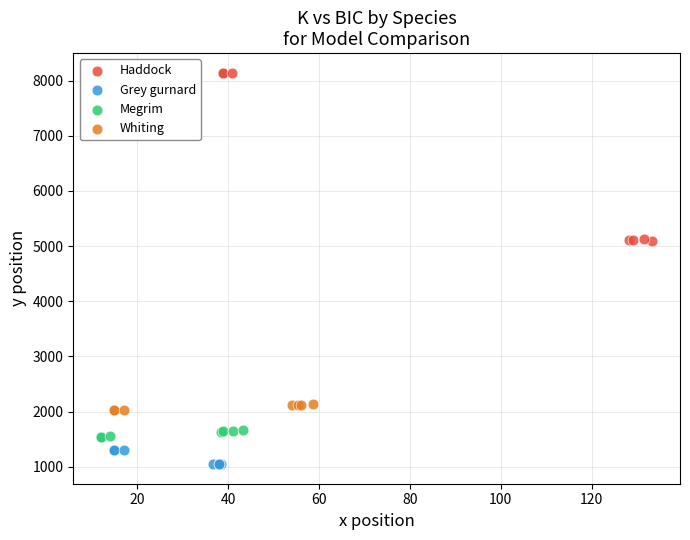

What are all the series names shown in the legend?

Haddock, Grey gurnard, Megrim, Whiting